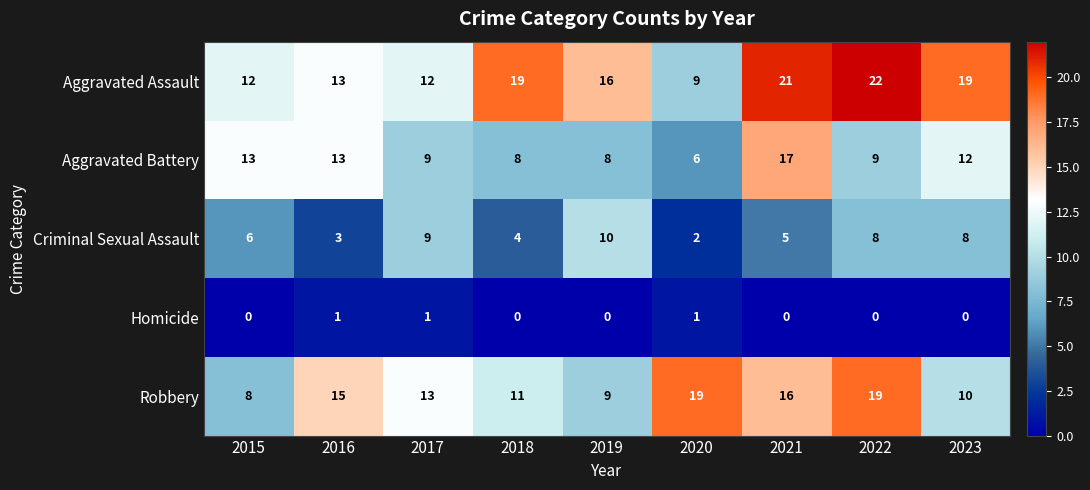

At which category is the sum across all series the highest?

2021